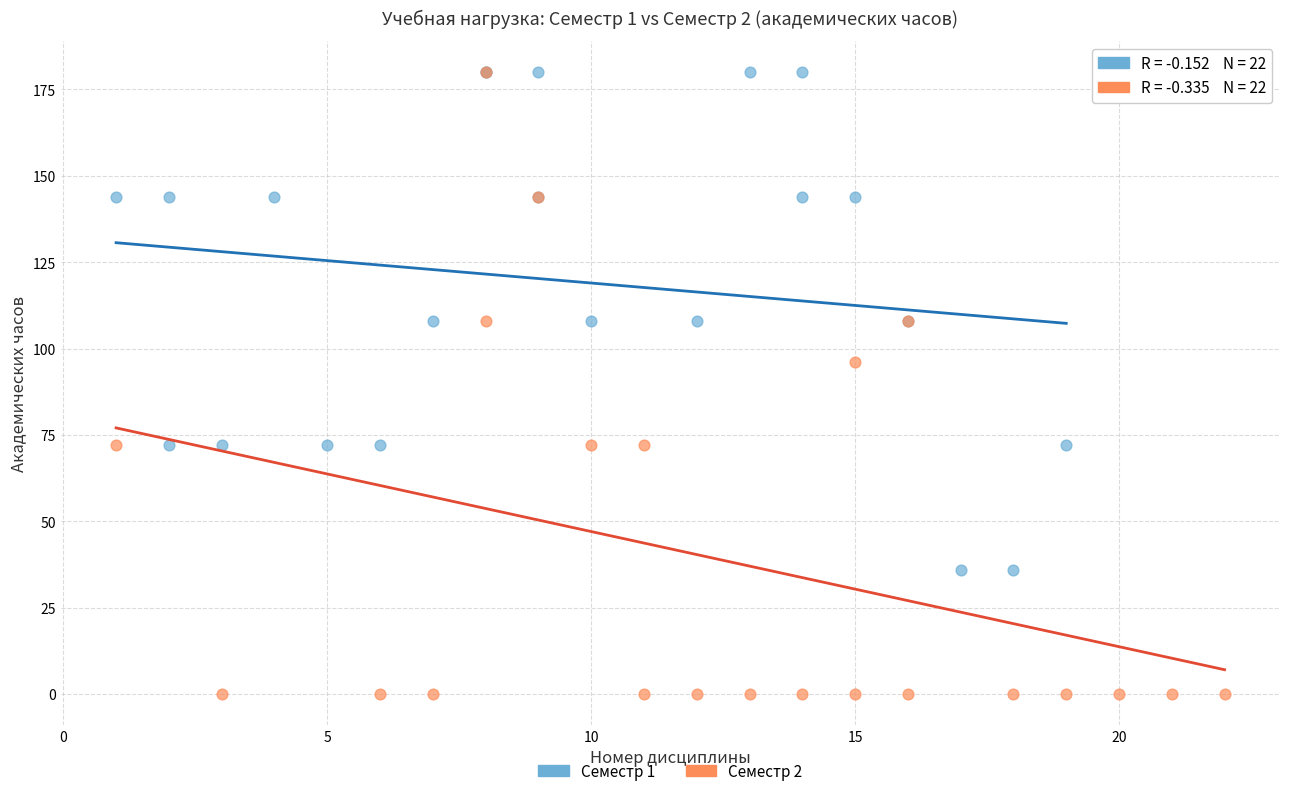

Which series has the widest spread of Y values?

Семестр 2